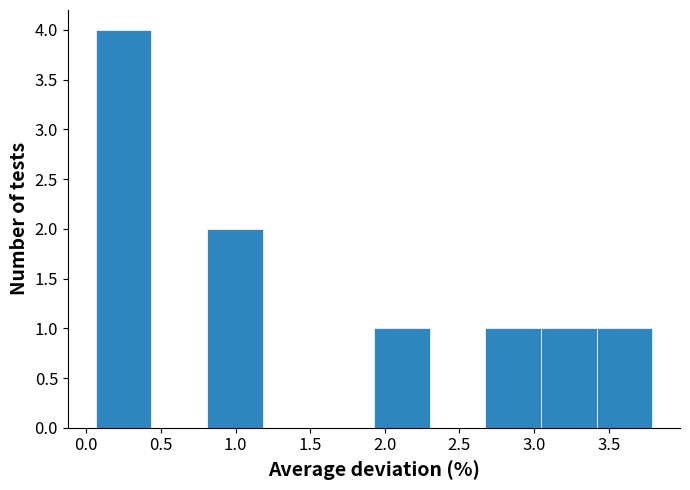

Over which range of the x-axis is the bar tallest?

0.05 to 0.45